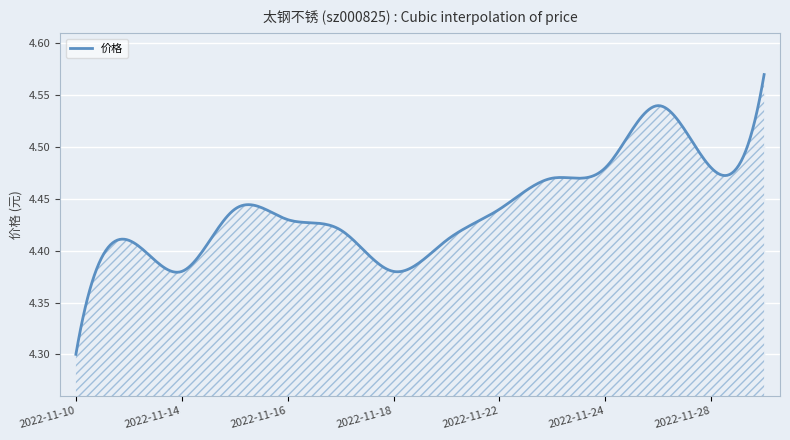

What is the difference between the maximum and minimum values?

0.3